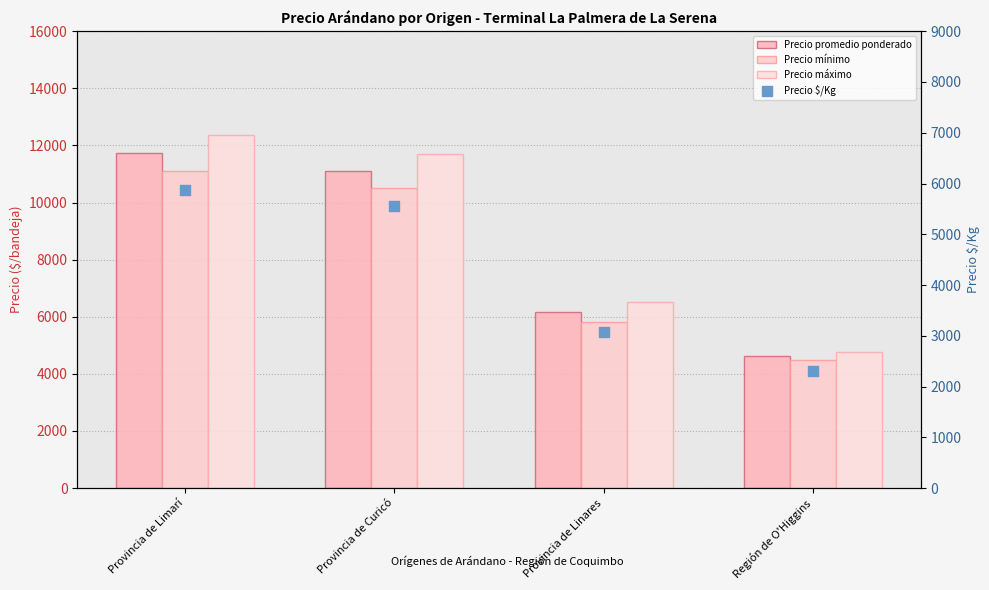

Which series has the largest total across all categories?

Precio máximo